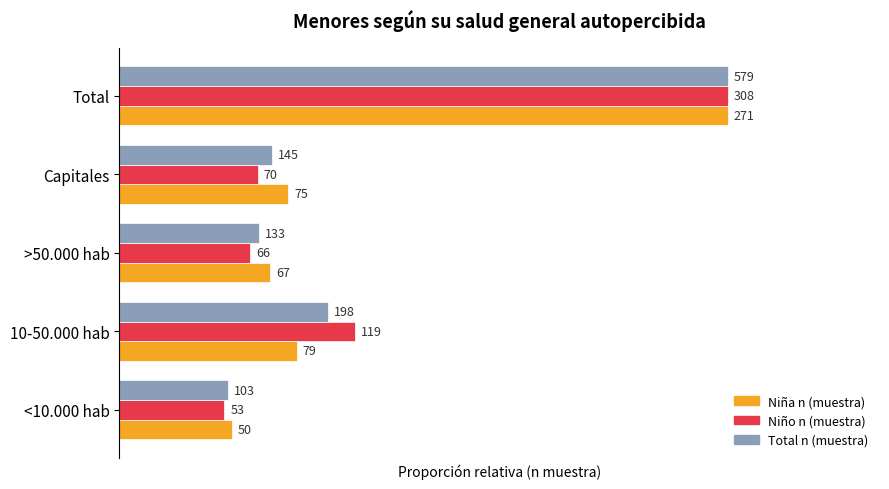

What are all the series names shown in the legend?

Niña n (muestra), Niño n (muestra), Total n (muestra)